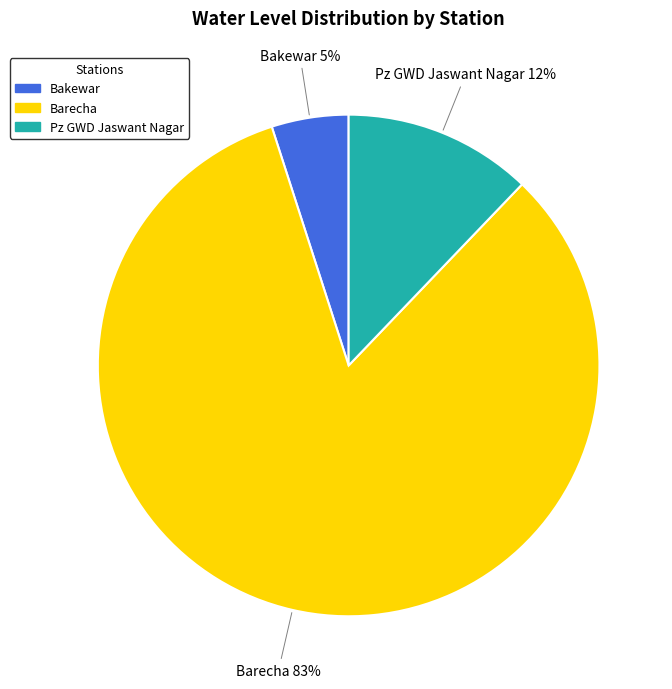

To the nearest percent, what is the average slice percentage?

33%